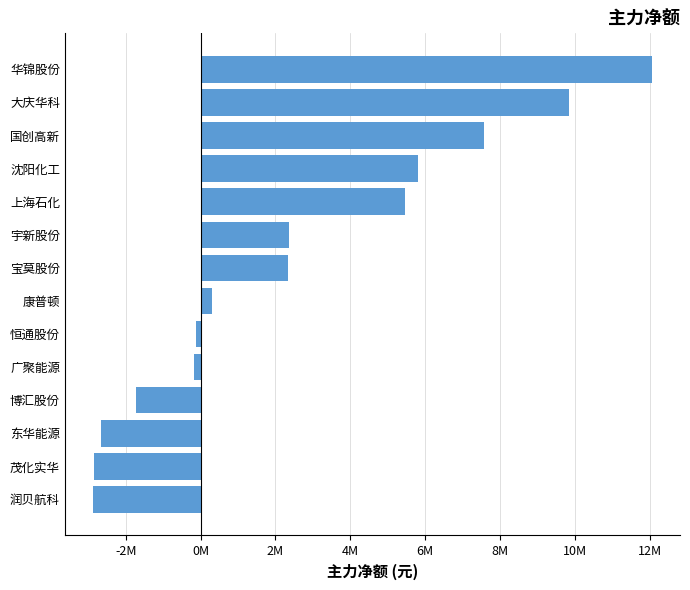

Are the bars horizontal?

Yes